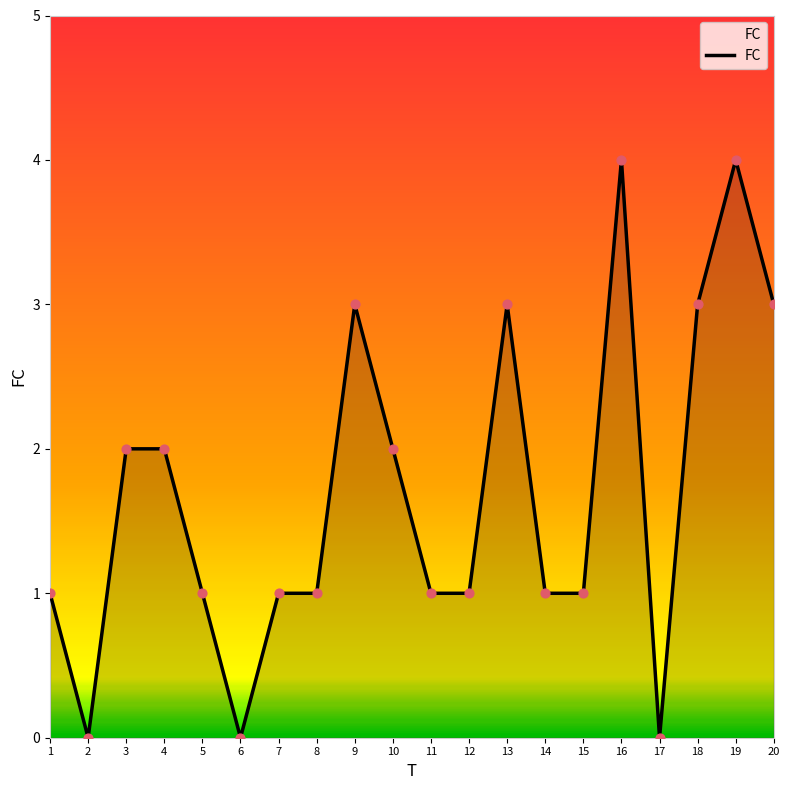

Between 13 and 8, which is larger?

13